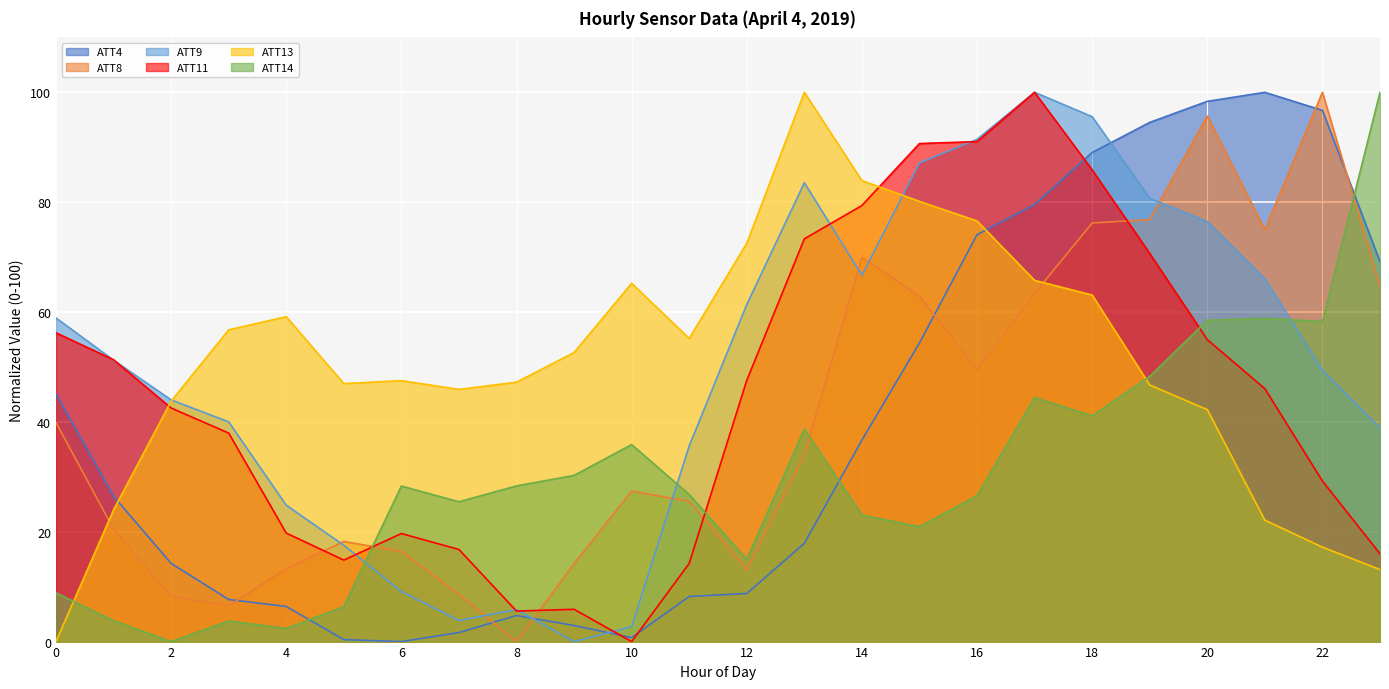

What is the difference between the maximum and minimum values in the ATT4 series?

100.0